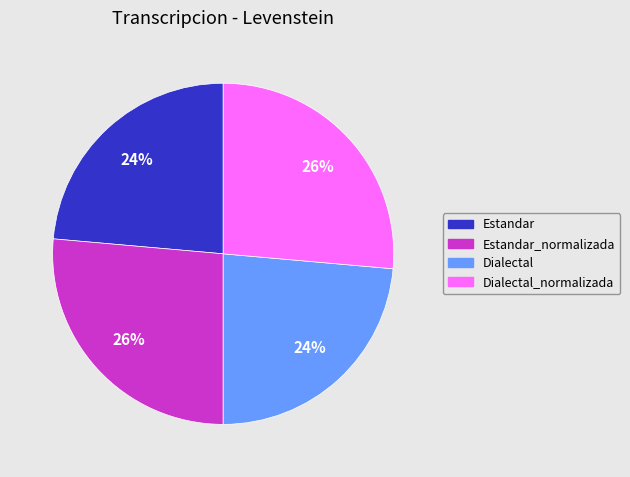

Does any single category account for the majority?

No